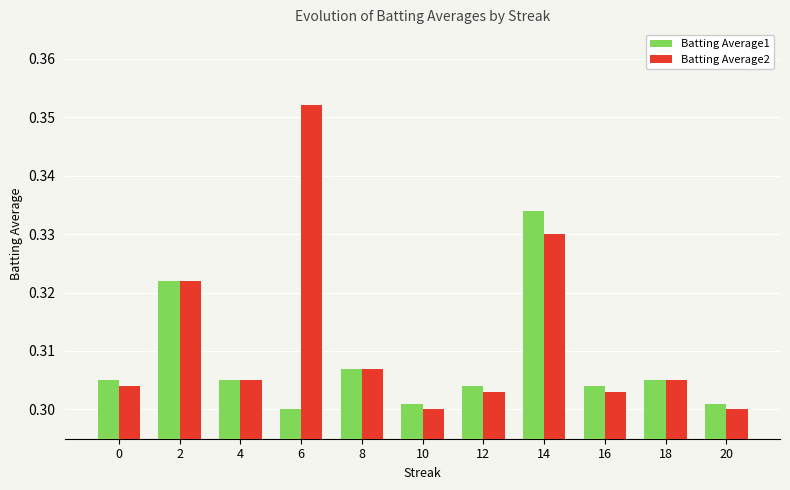

How many bars are there in total?

22